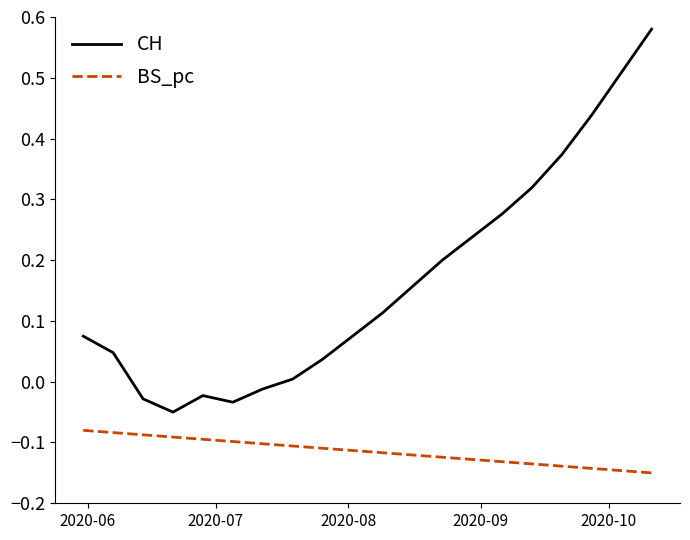

List the series in order of their peak value, highest first.

CH, BS_pc